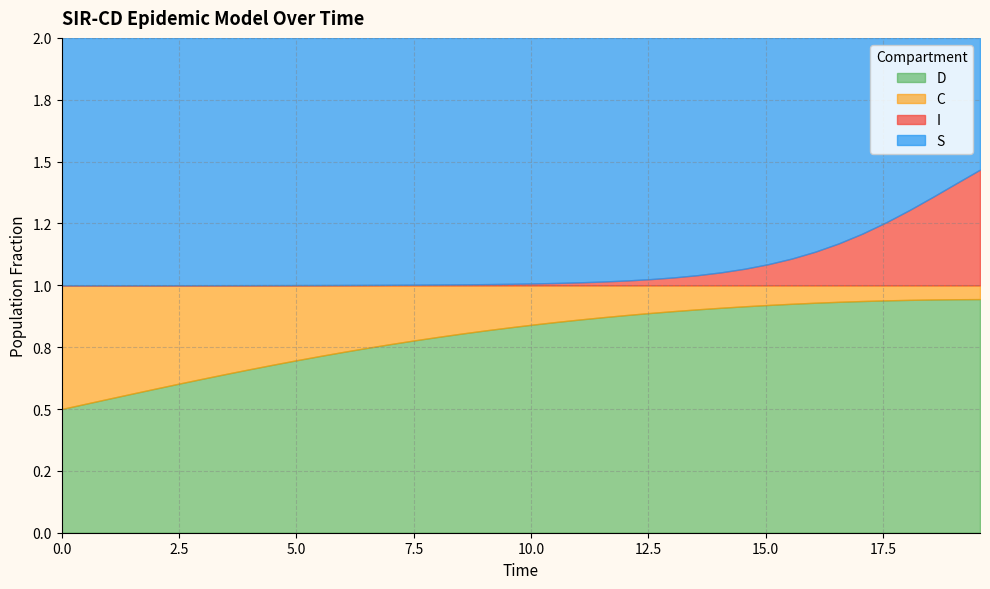

After their last crossing, which series has the higher values: I or C?

I